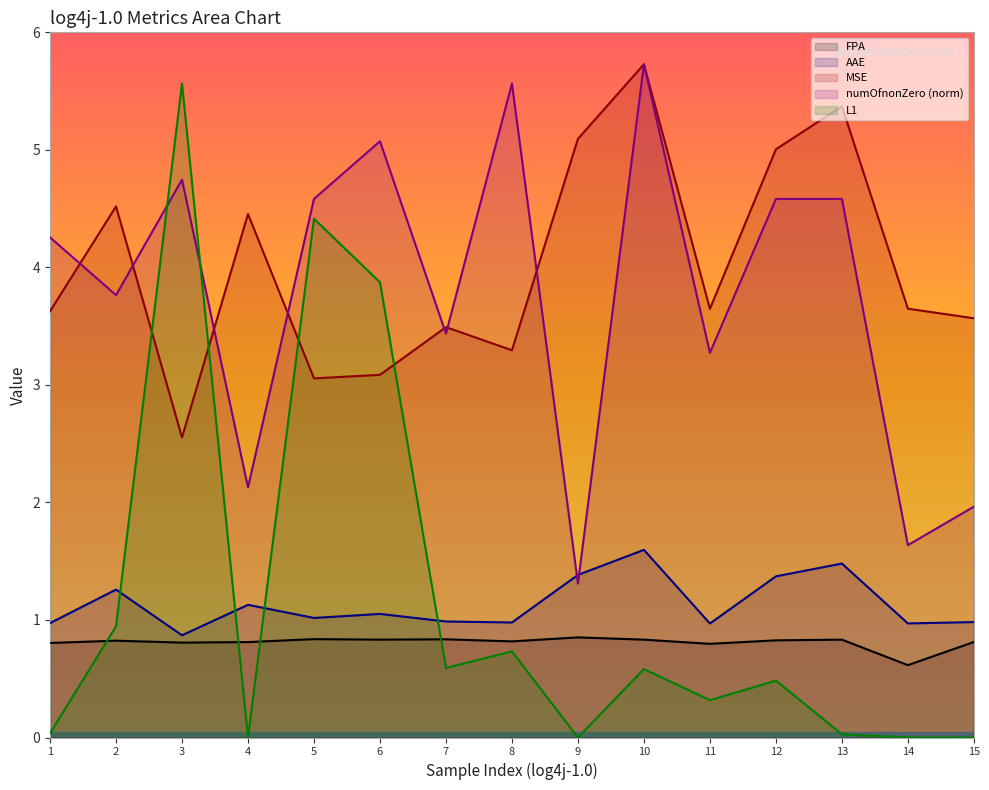

At how many categories does at least one series exceed 2?

15